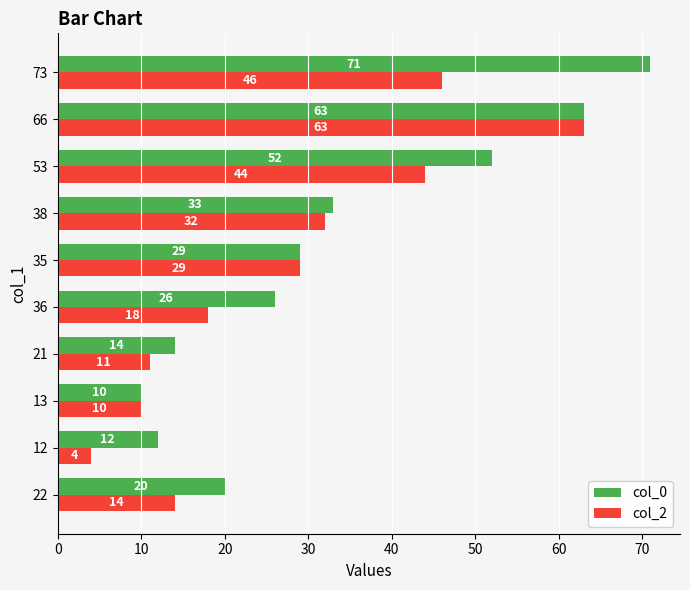

At which category is the sum across all series the highest?

66